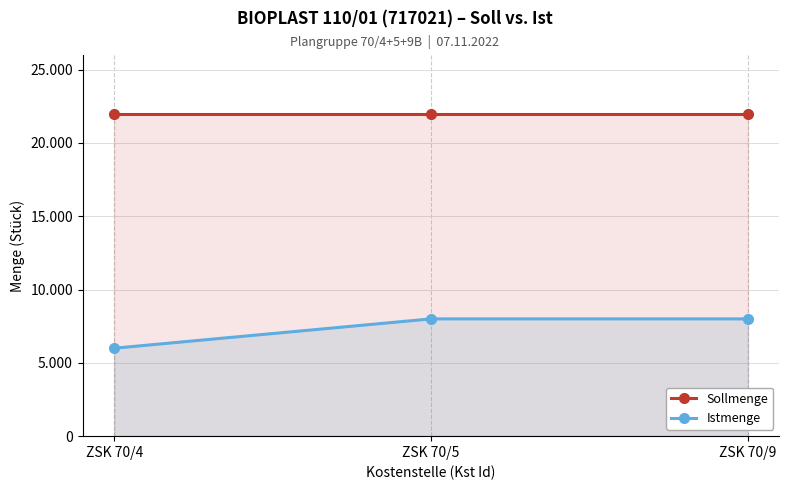

At how many categories does at least one series exceed 16652?

3